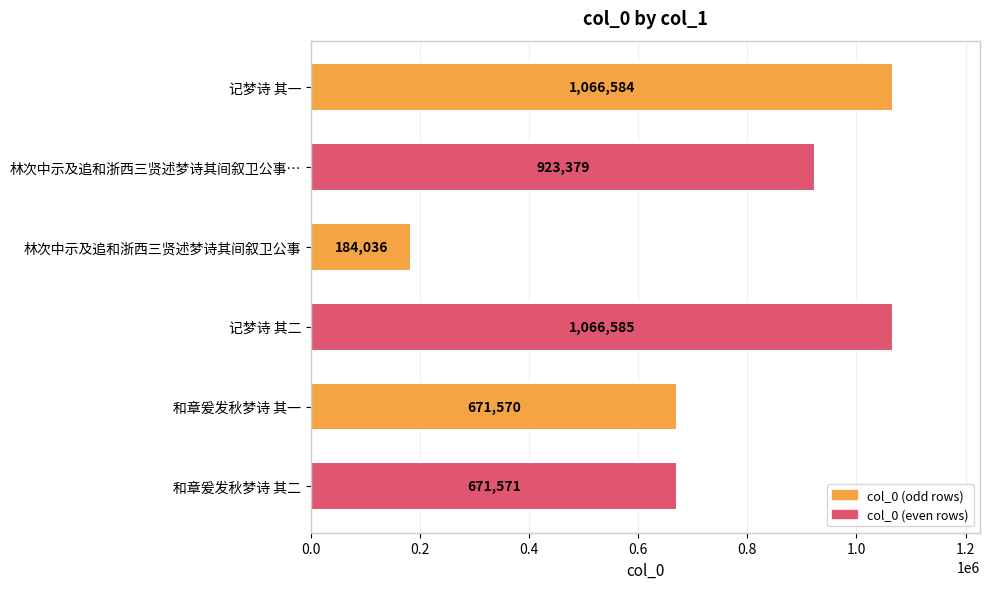

What is the smallest value displayed?

184036